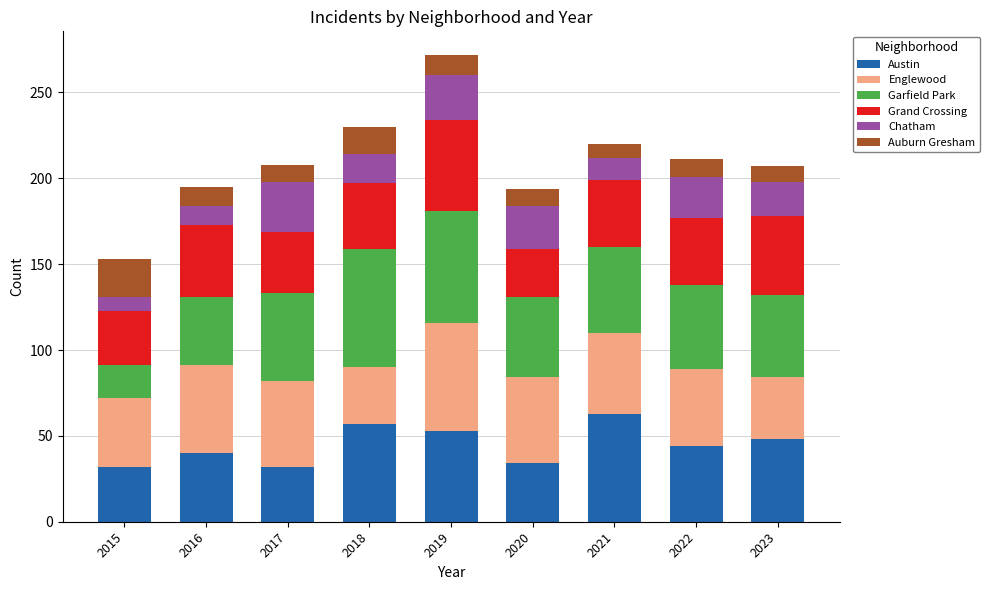

What is the total value across all series at 2021?

220